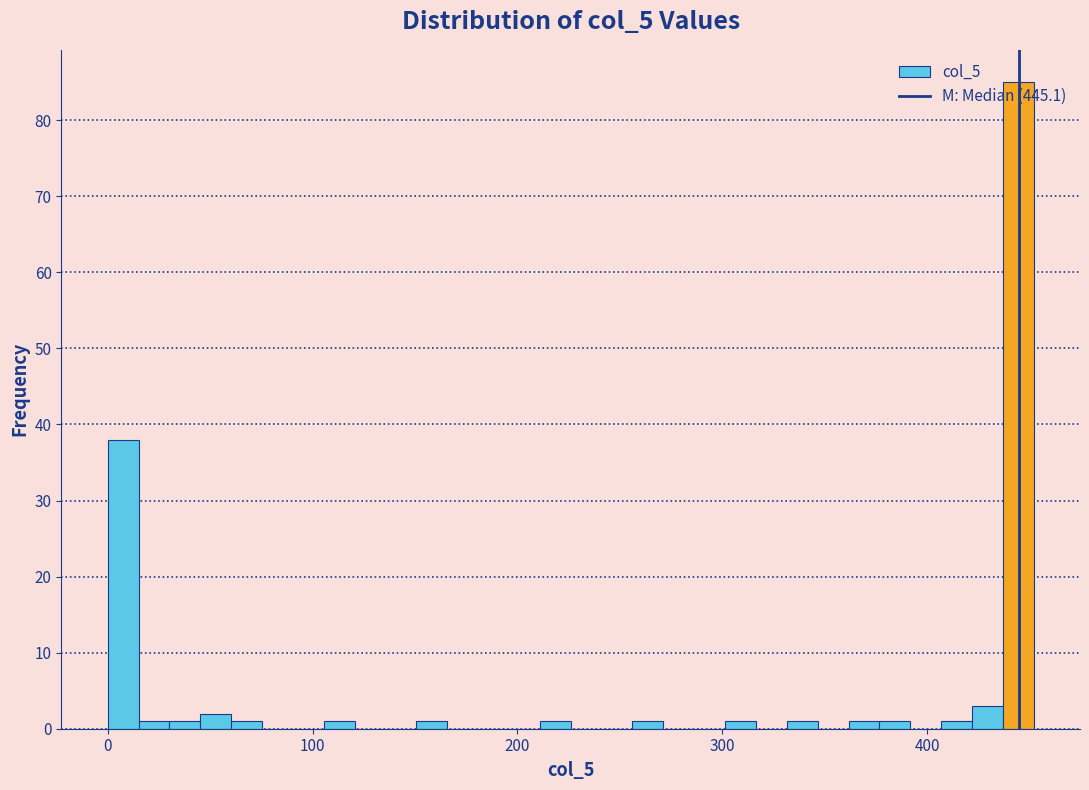

Read against the x-axis, roughly where is the centre of the tallest bar?

440